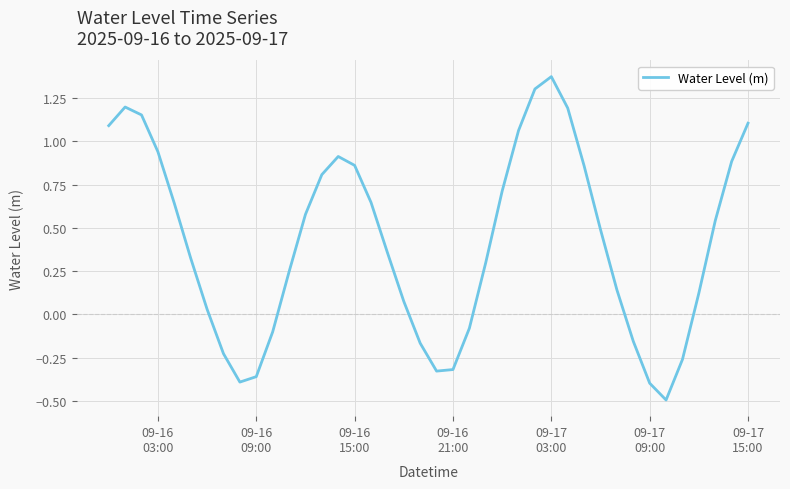

Is this an area chart (filled region under the line)?

No